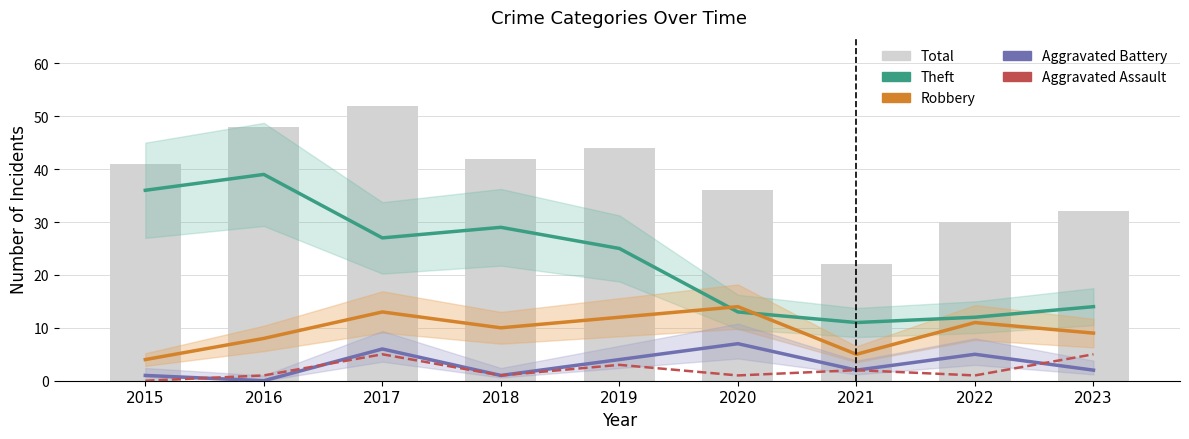

Reading right to left, list all the values displayed in this chart.

Theft: 2023=14	2022=12	2021=11	2020=13	2019=25	2018=29	2017=27	2016=39	2015=36
Robbery: 2023=9	2022=11	2021=5	2020=14	2019=12	2018=10	2017=13	2016=8	2015=4
Aggravated Battery: 2023=2	2022=5	2021=2	2020=7	2019=4	2018=1	2017=6	2016=0	2015=1
Aggravated Assault: 2023=5	2022=1	2021=2	2020=1	2019=3	2018=1	2017=5	2016=1	2015=0
Total: 2023=32	2022=30	2021=22	2020=36	2019=44	2018=42	2017=52	2016=48	2015=41